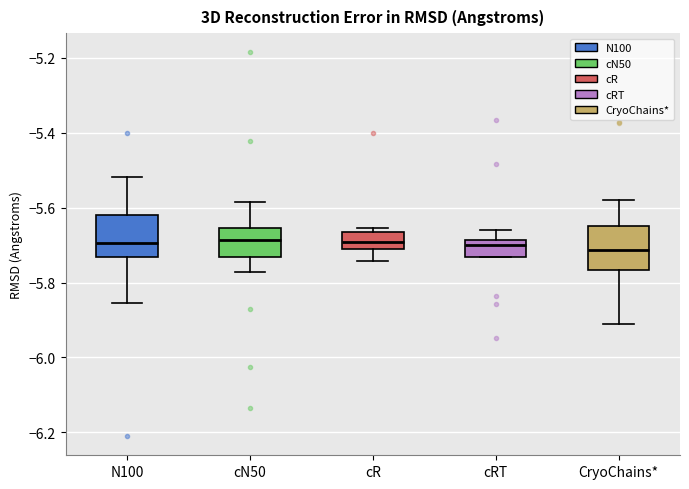

Where does the median line of the box for cR sit on the y-axis? The values are not printed on the chart, so give them approximately, as read against the axis.

-5.70